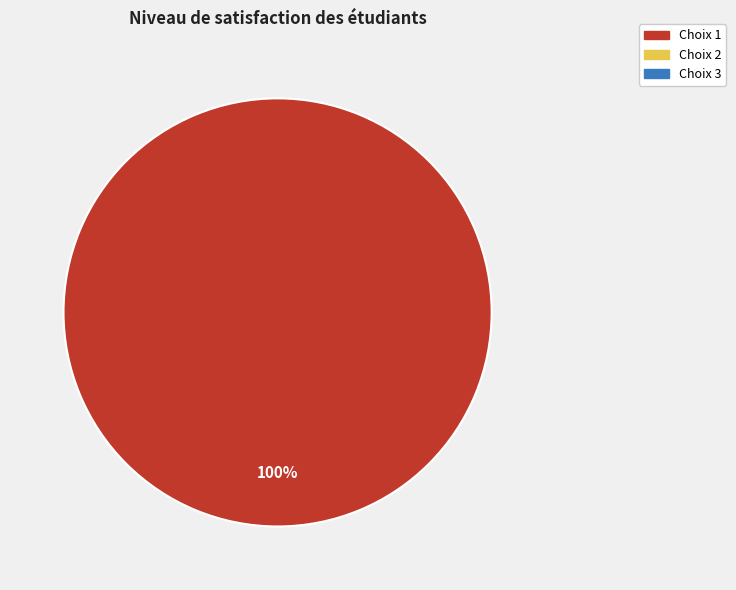

Does any single category account for the majority?

Yes